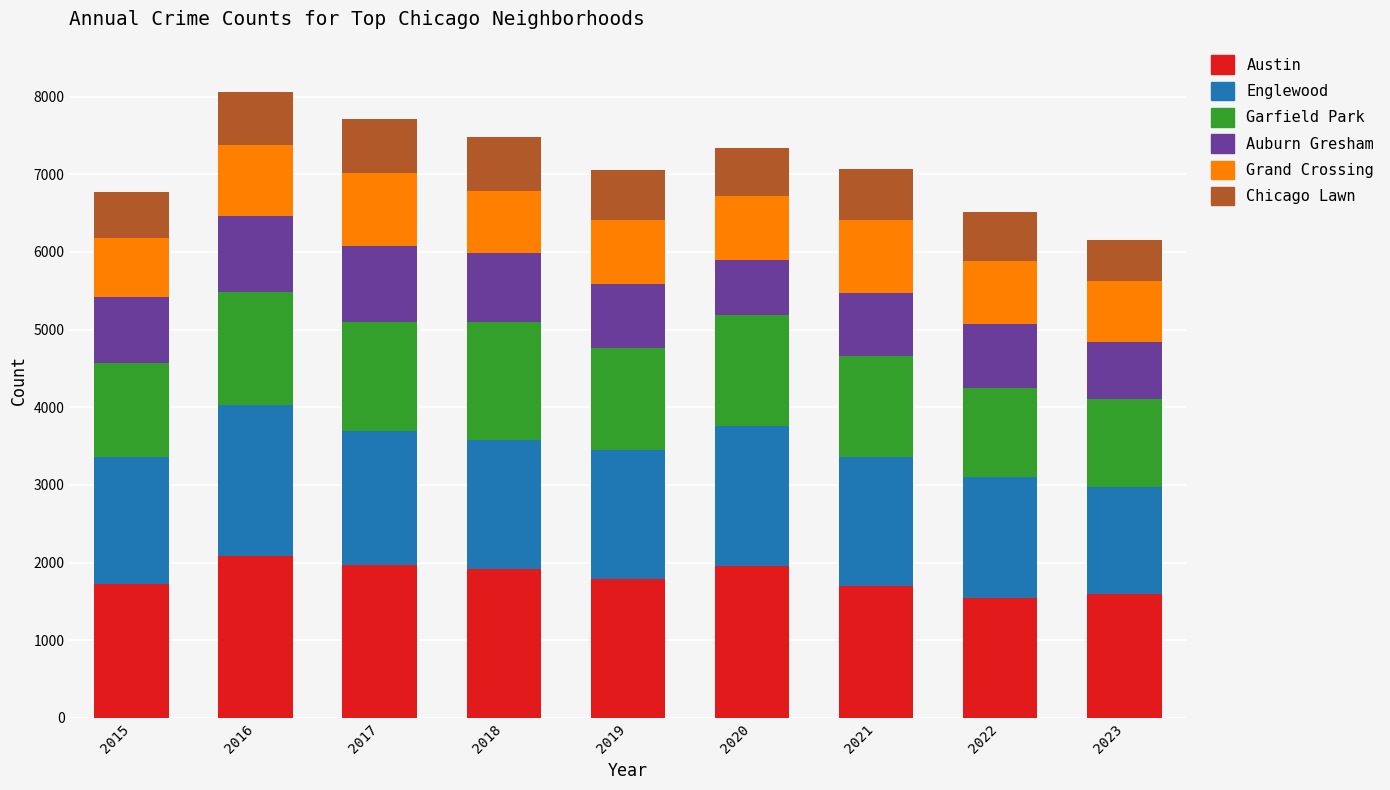

What is the sum of all Austin values?

16269